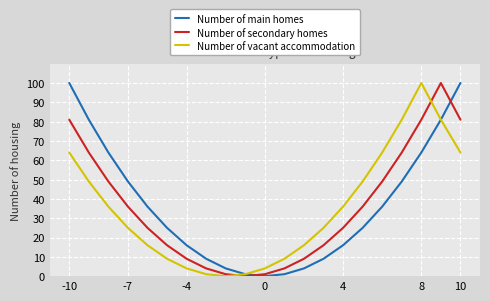

After their last crossing, which series has the higher values: Number of main homes or Number of secondary homes?

Number of main homes